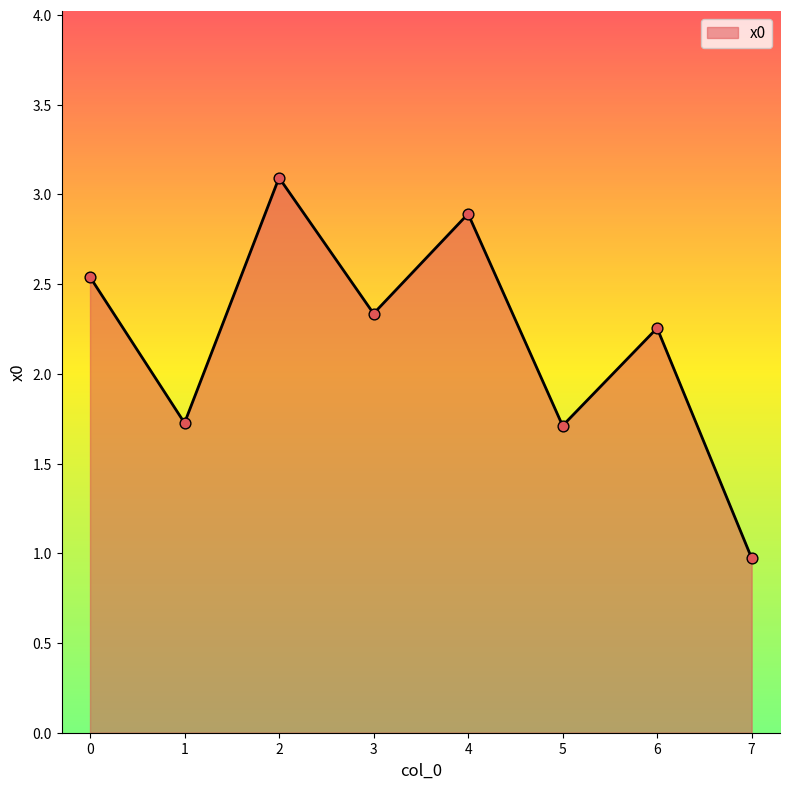

Which has a higher value, 4 or 2?

2